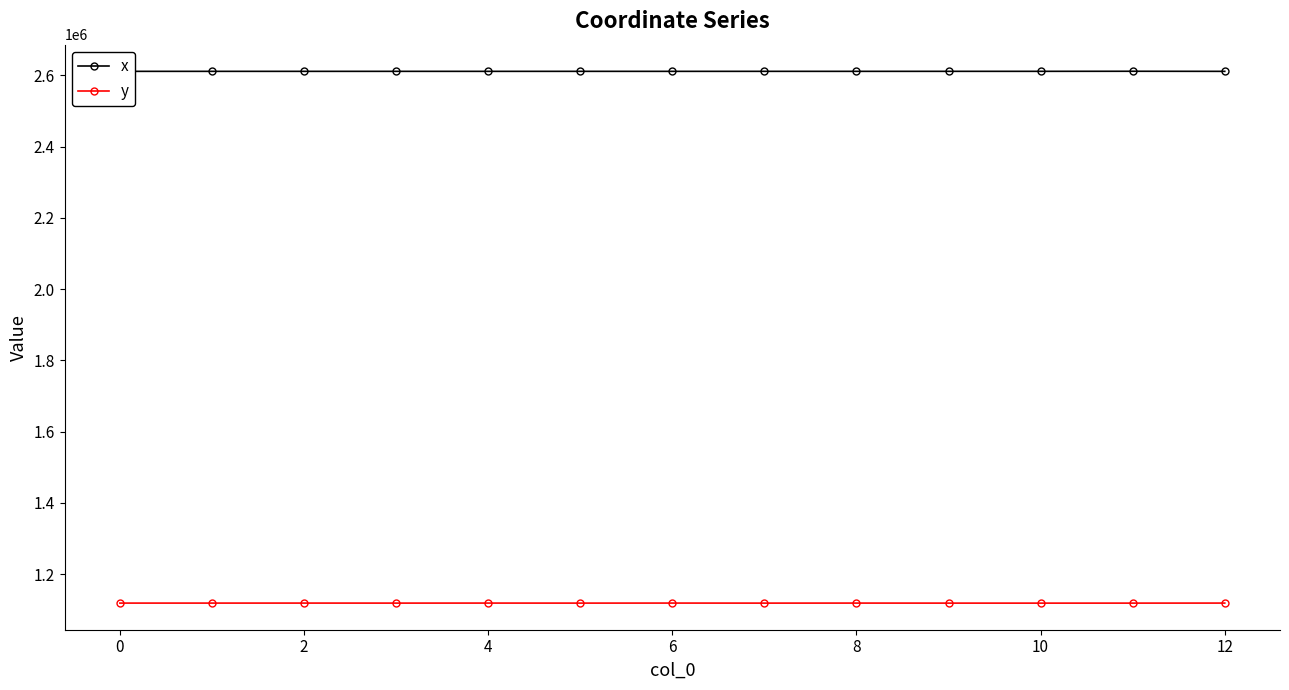

What is the greatest value displayed?

2611278.6